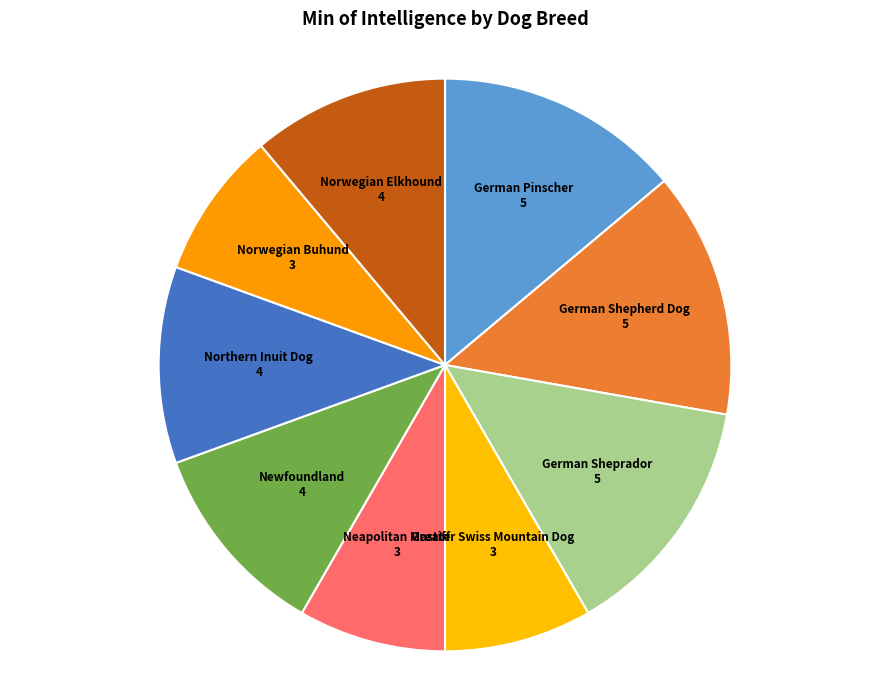

Between German Shepherd Dog and Norwegian Buhund, which is larger?

German Shepherd Dog